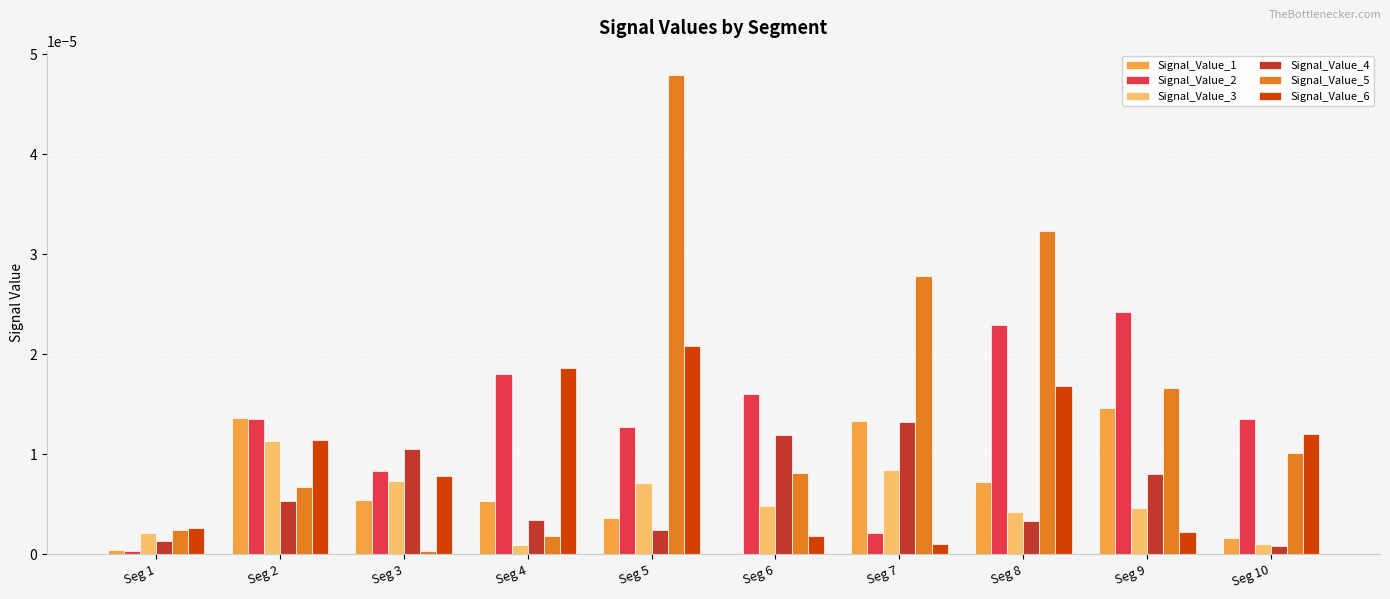

Which series changed the most between Seg 7 and Seg 8?

Signal_Value_2